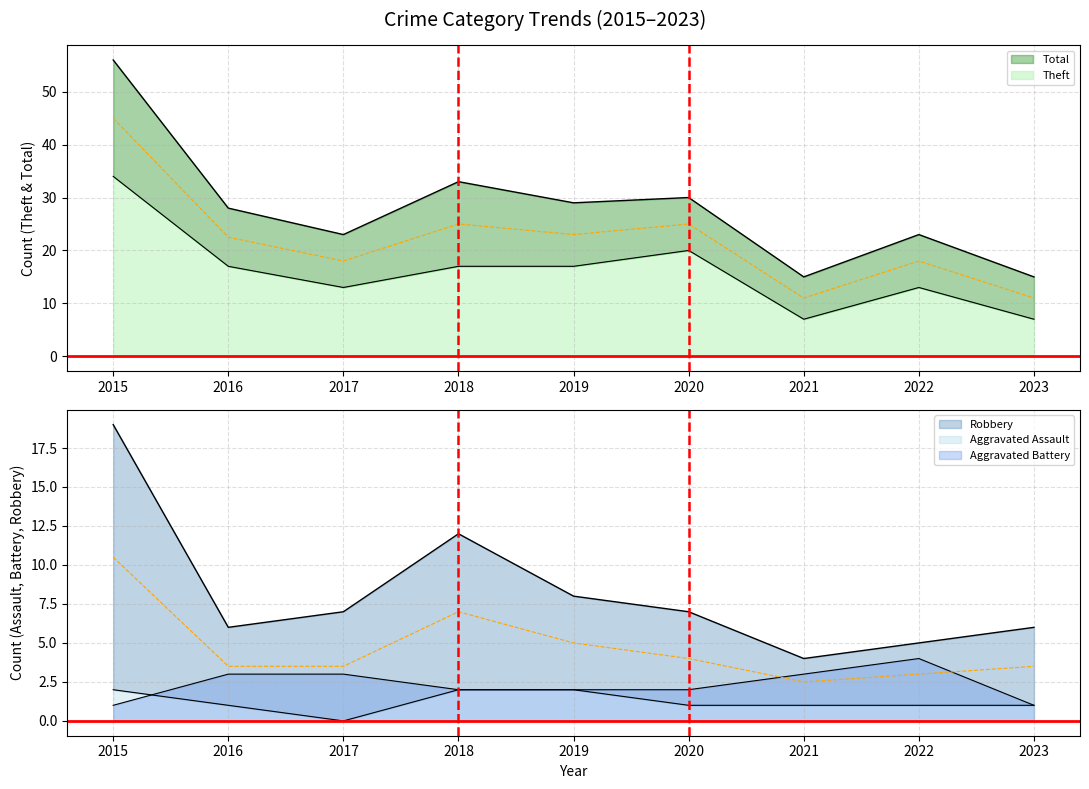

How many interior local valleys does the Theft series have?

2